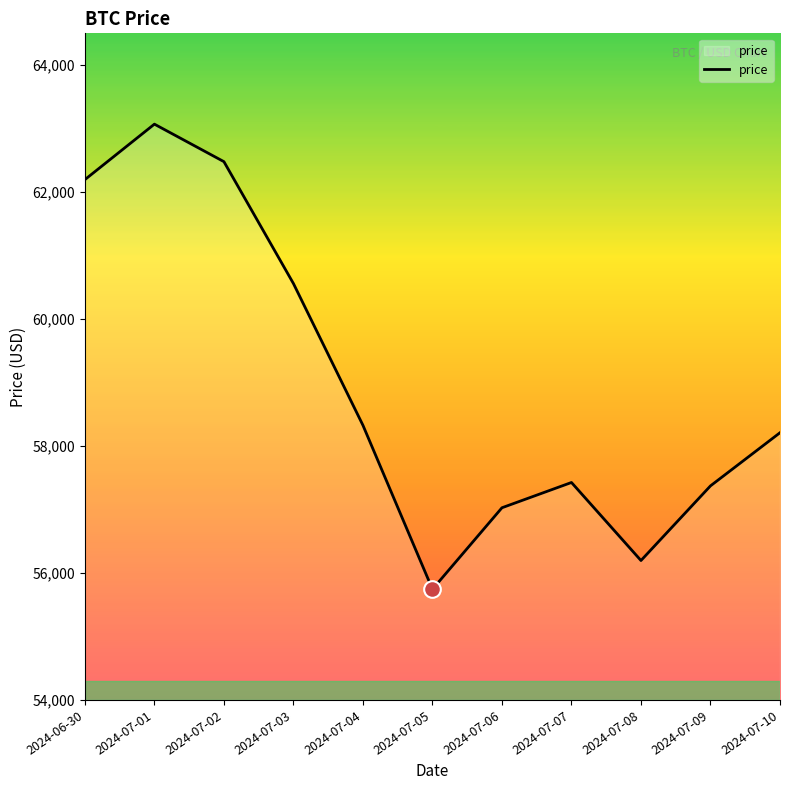

How many lines are shown in the chart?

1